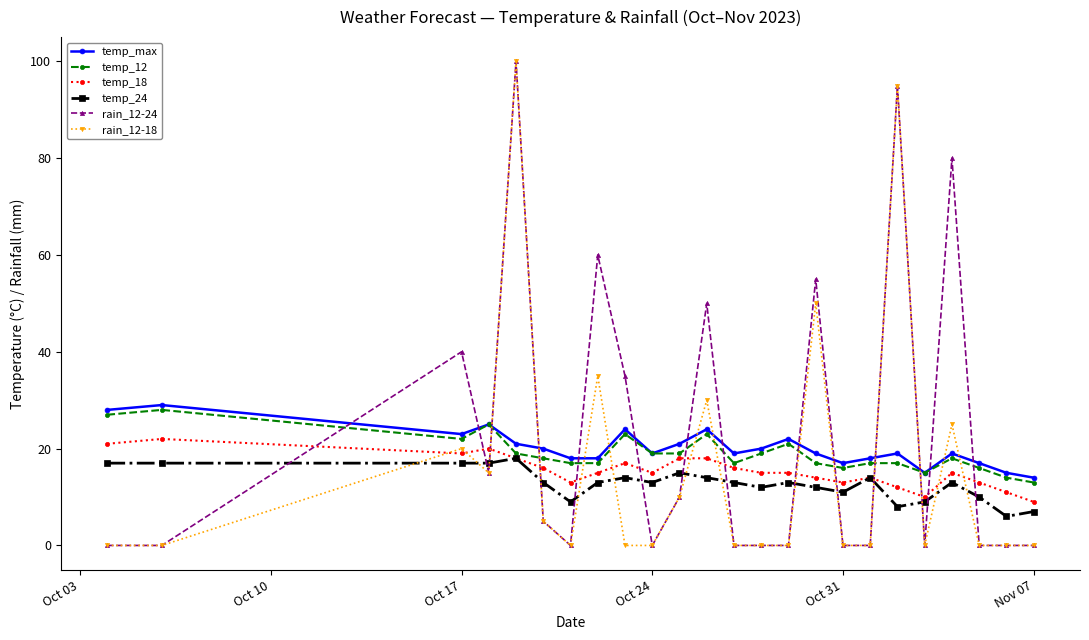

At how many categories does at least one series exceed 72?

3